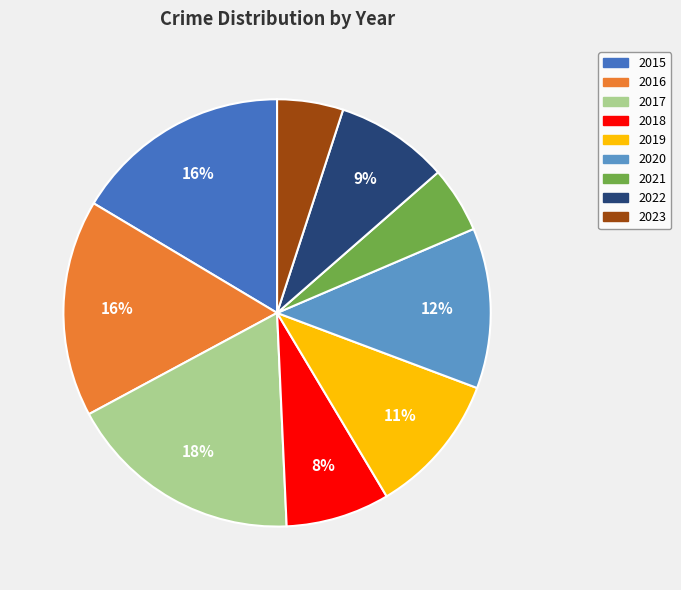

Which slice is the largest?

2017